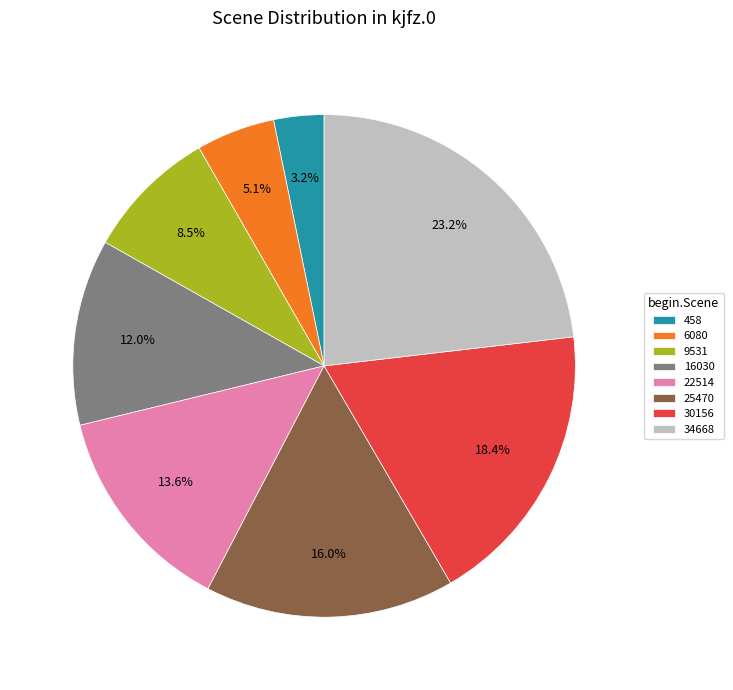

How much of the chart is everything except 30156?

81.6%